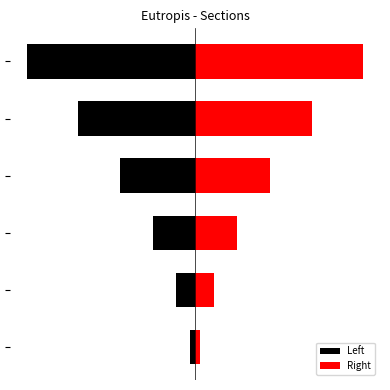

Is it true that Left equals -2.3 at 1?

False